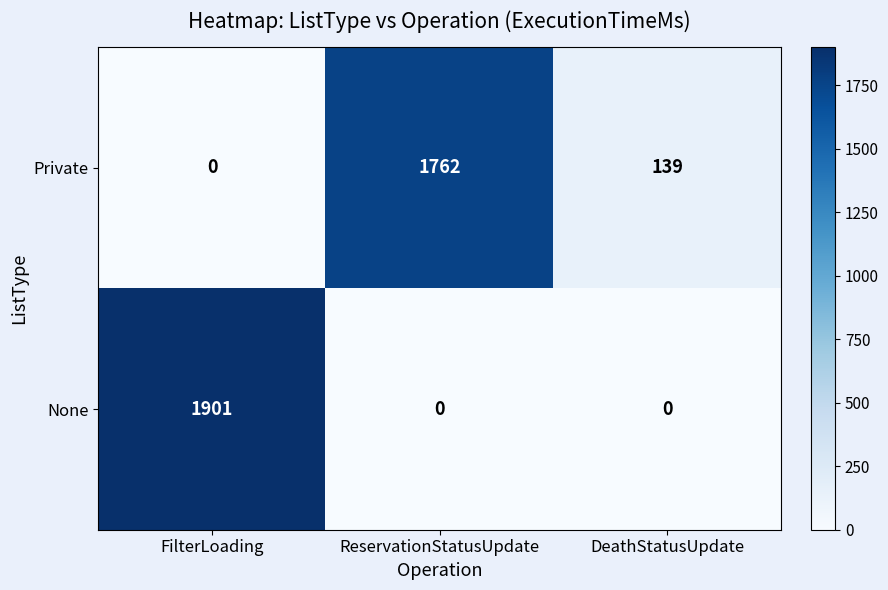

What value does the None series have at FilterLoading?

1901